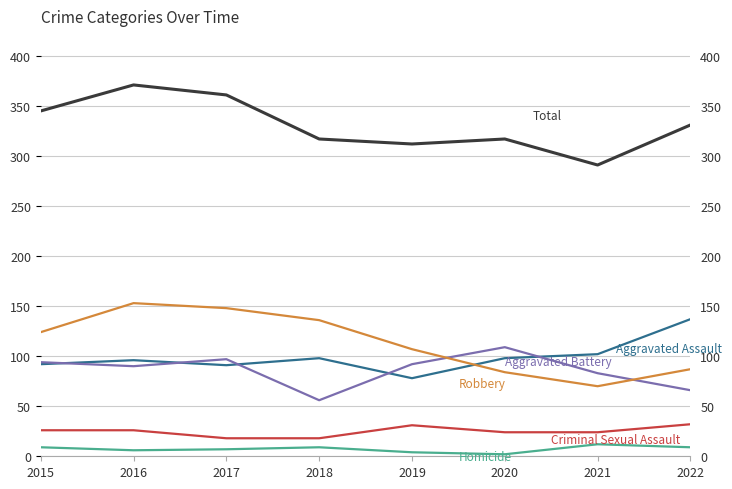

What is the sum of all Robbery values?

909